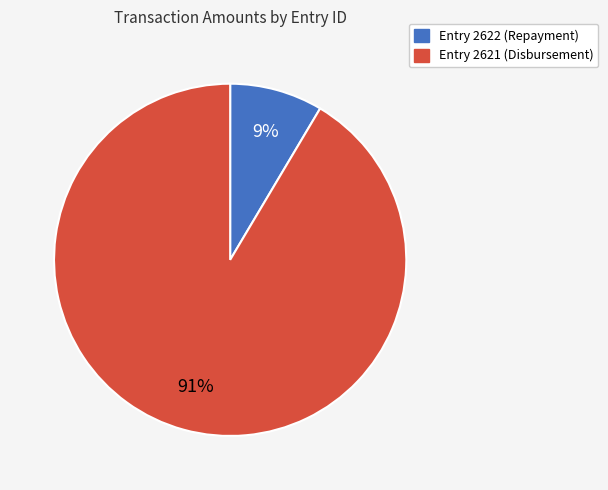

Does any single category account for the majority?

Yes